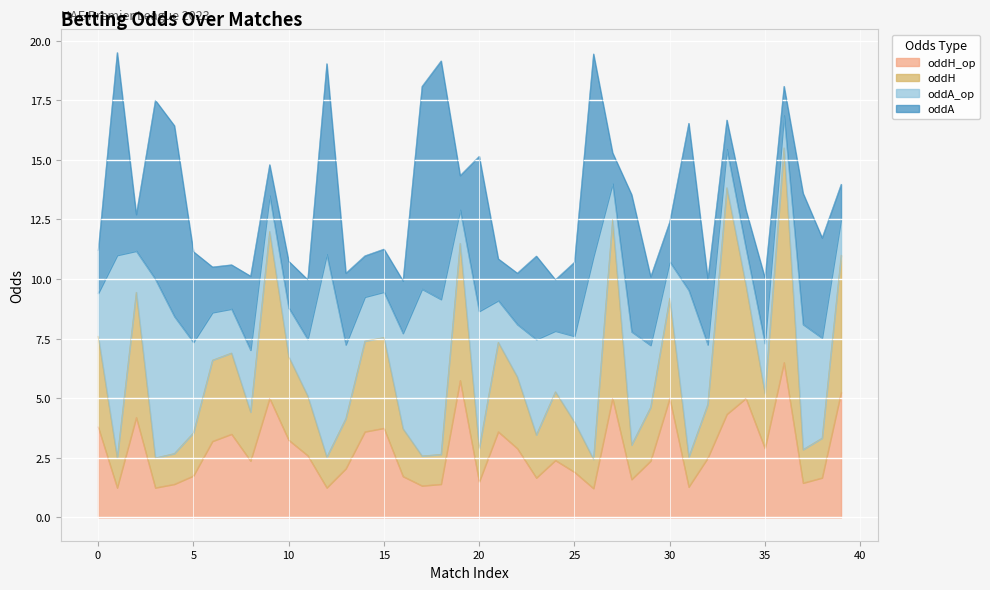

What is the minimum value for oddH?

2.4